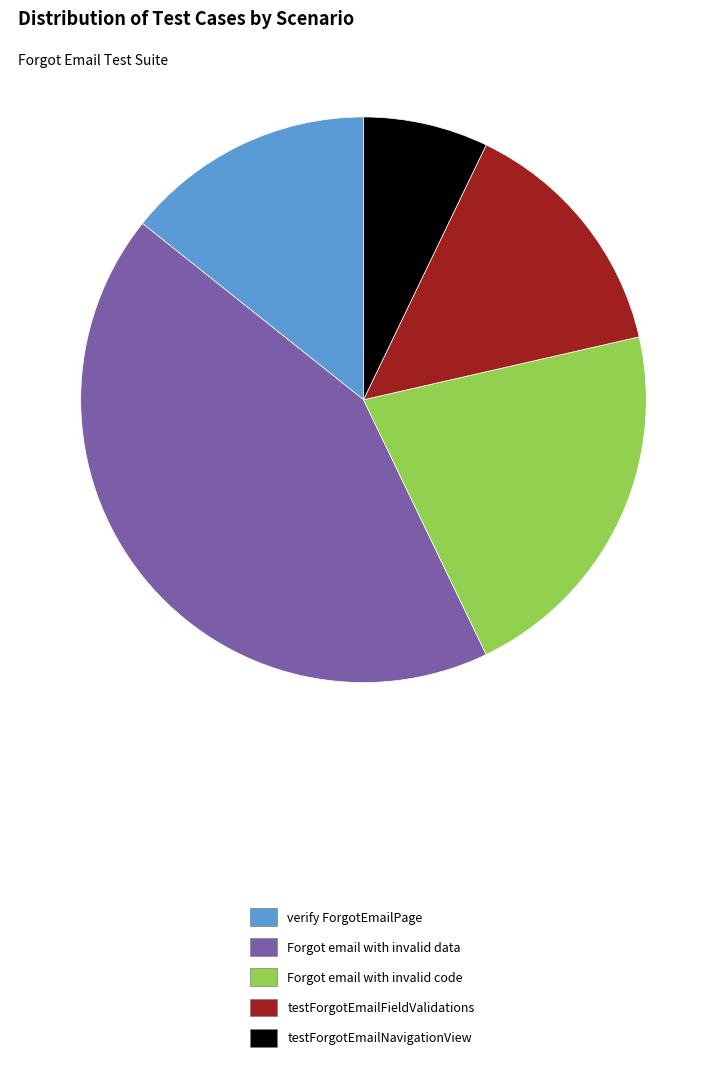

True or false: testForgotEmailNavigationView accounts for 7% of the total.

True